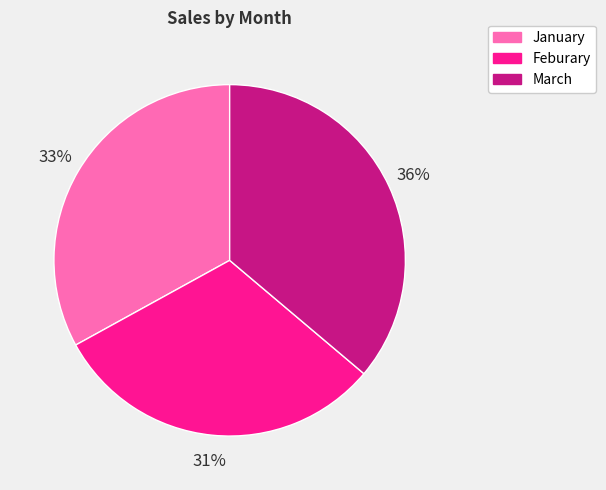

To the nearest percent, what is the difference between the largest and smallest slice percentages?

5%